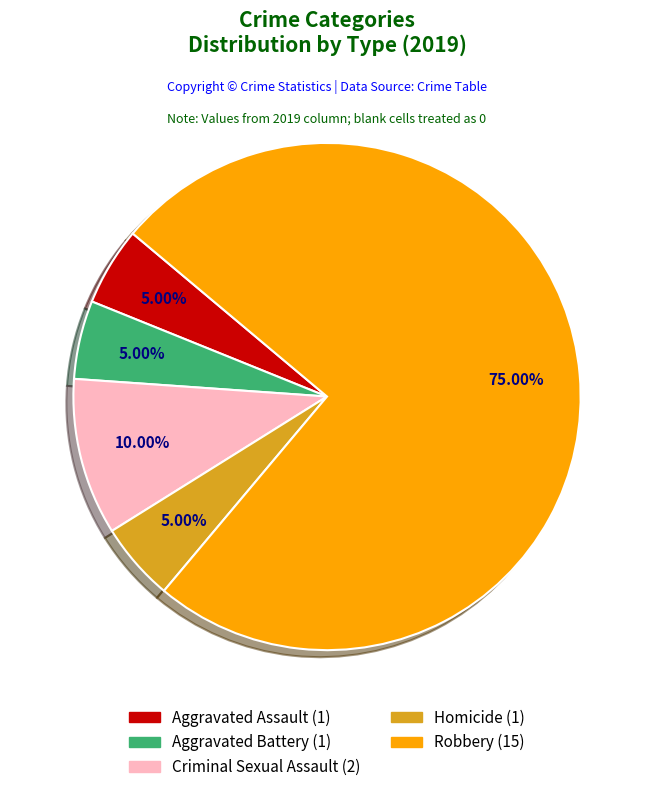

Which category has the biggest portion of the pie?

Robbery